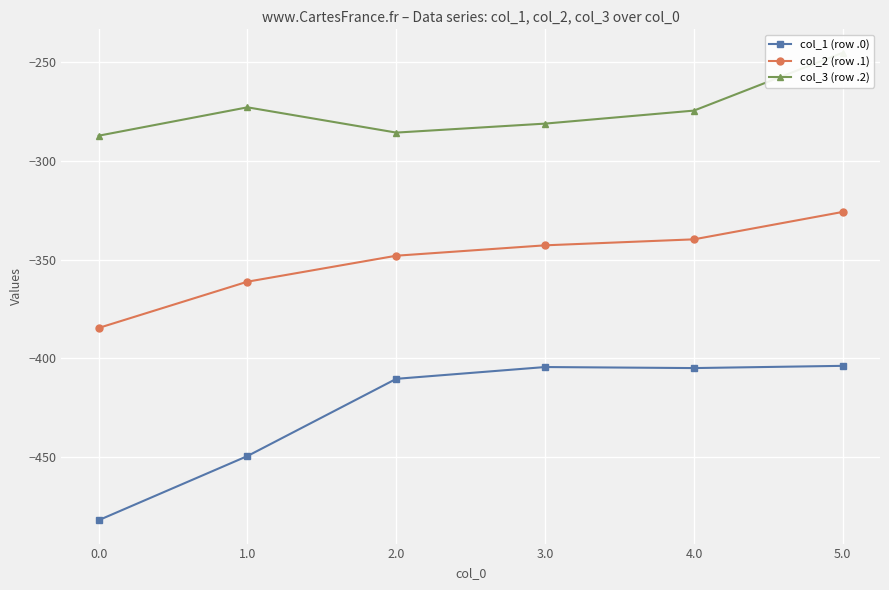

Which series has the largest total across all categories?

col_3 (row .2)